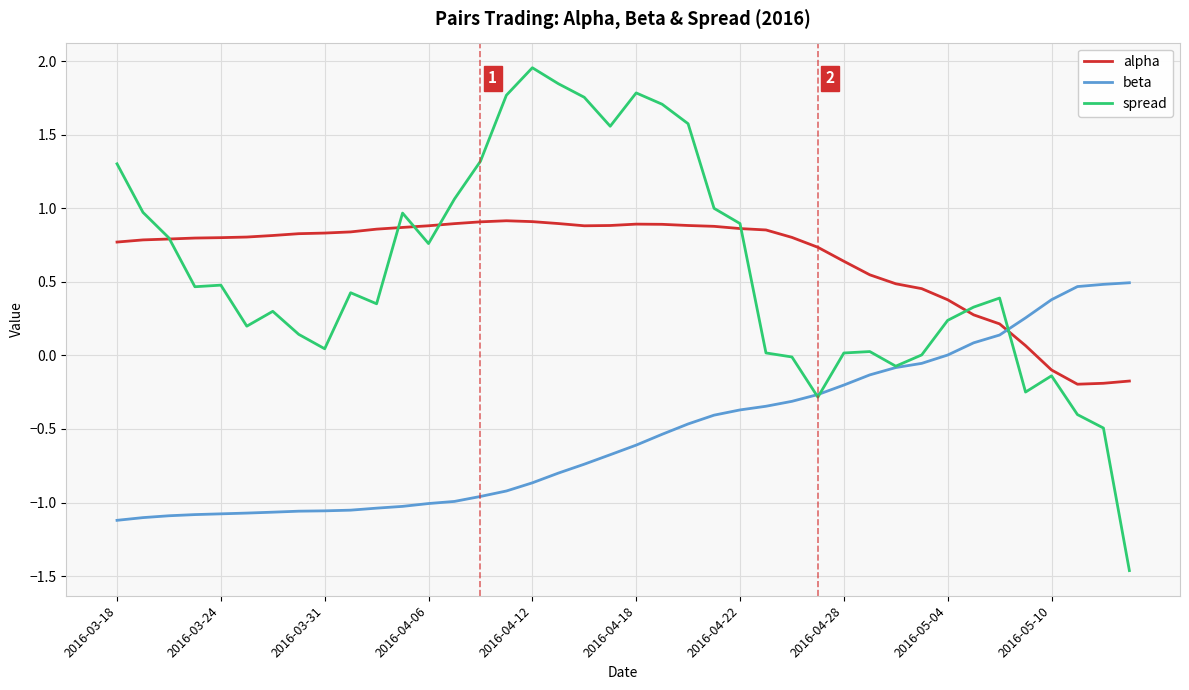

What is the sum of all spread values?

23.3